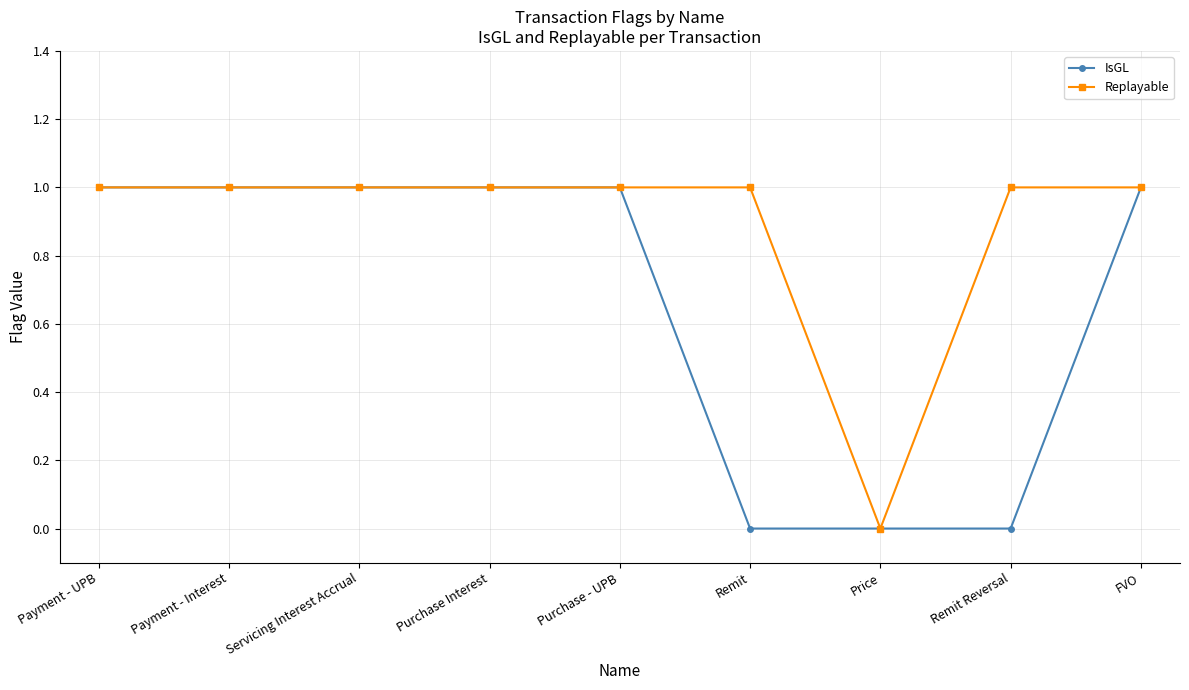

How many lines are shown in the chart?

2